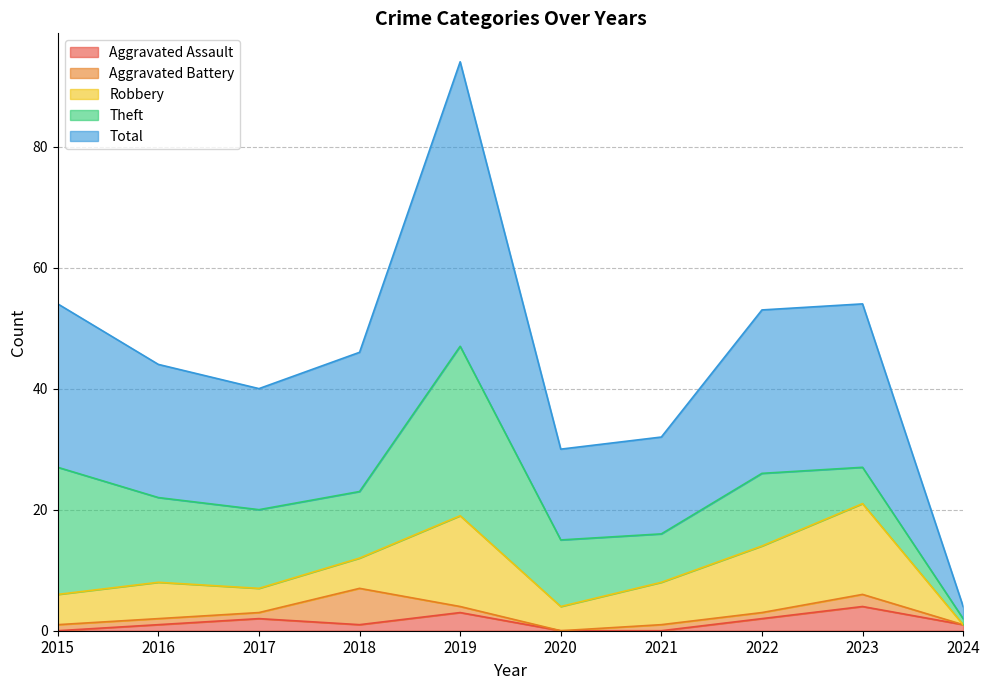

The value of Robbery at 2020 is 4. True or false?

True